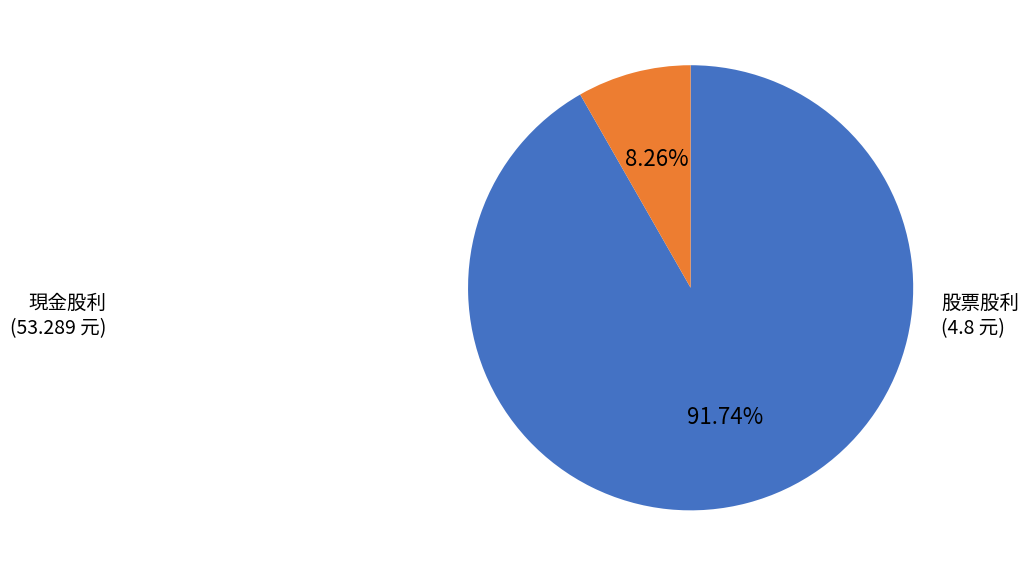

Does any single category account for the majority?

Yes